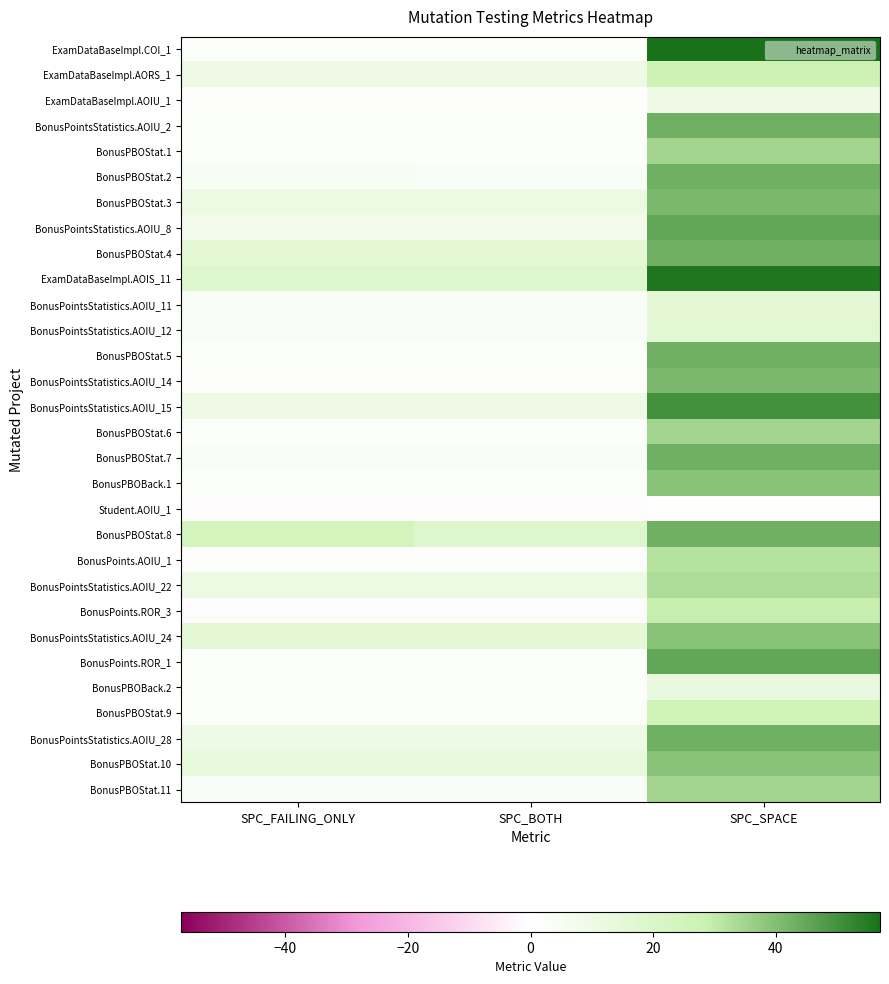

At how many categories does at least one series exceed 19?

2